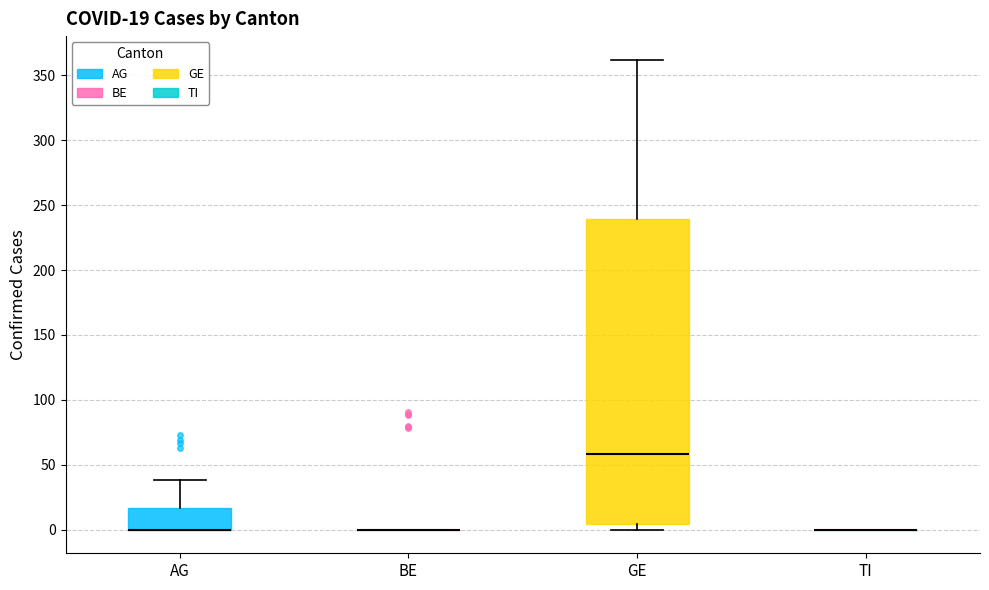

Comparing the boxes themselves (not the whiskers), which one is the tallest?

GE